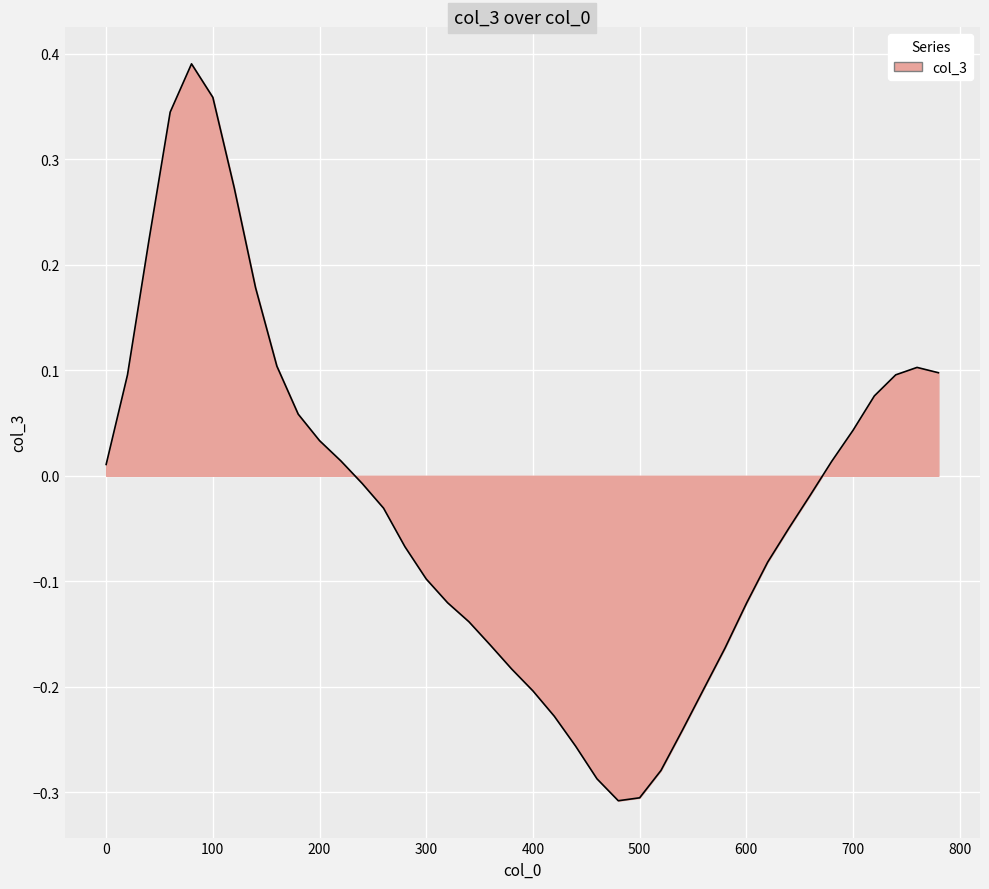

What is the difference between the maximum and minimum values?

0.7